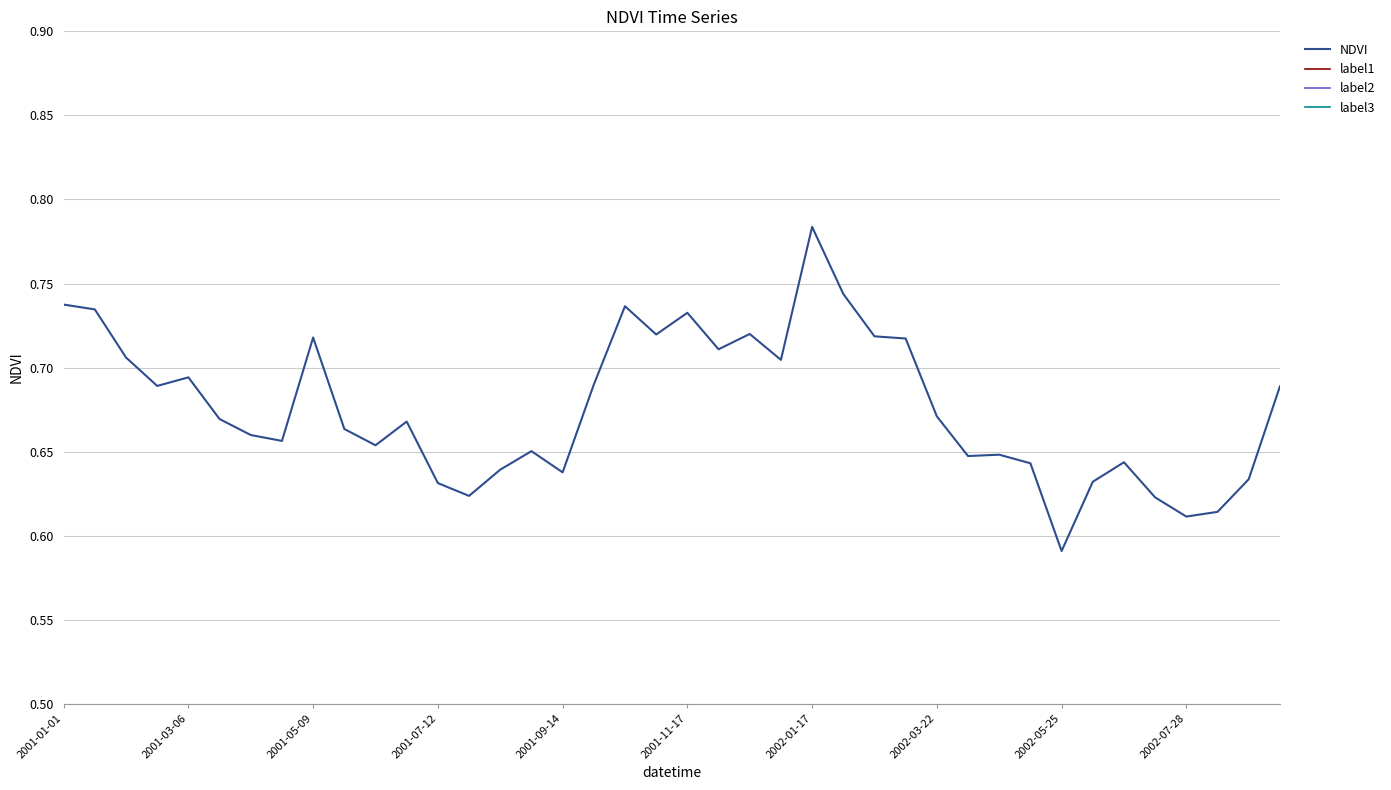

True or false: label1 and NDVI cross at least once.

False